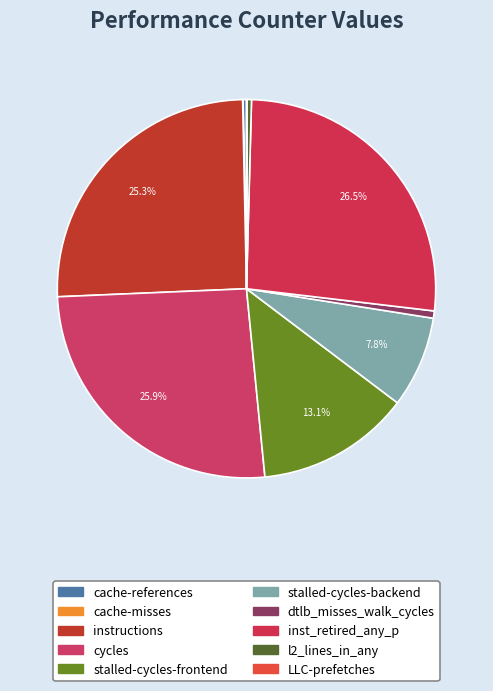

Which slice is the smallest?

cache-misses